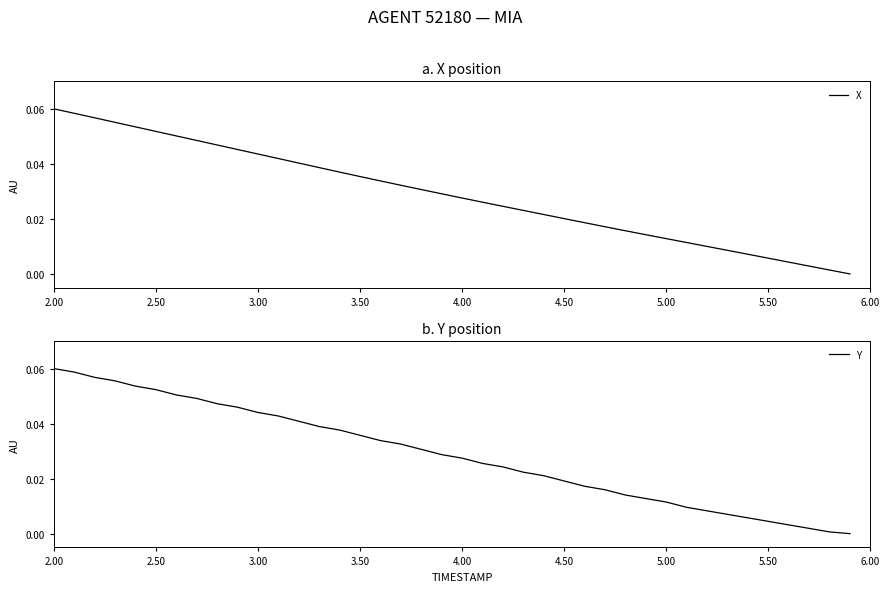

True or false: X has a value of 0.1 at 2.00.

True